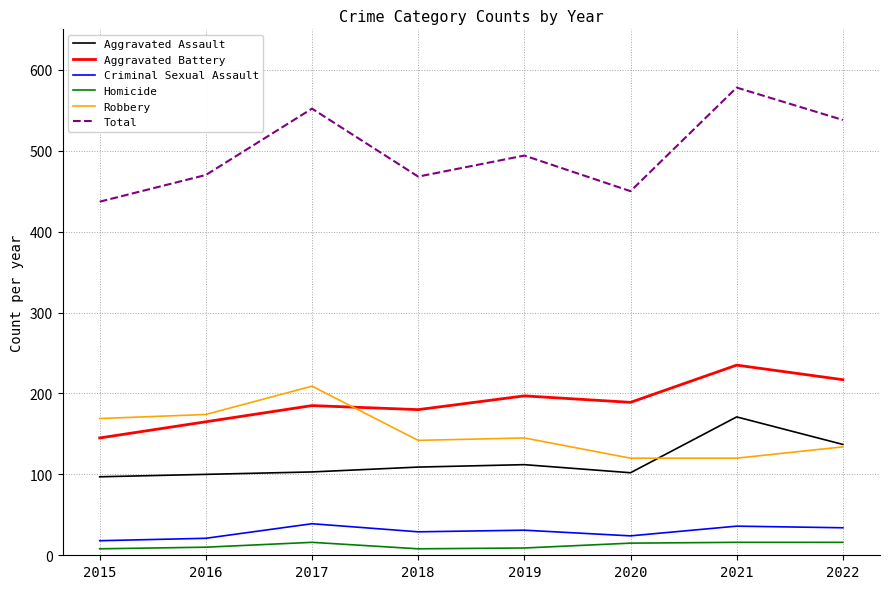

The value of Criminal Sexual Assault at 2019 is 31. True or false?

True